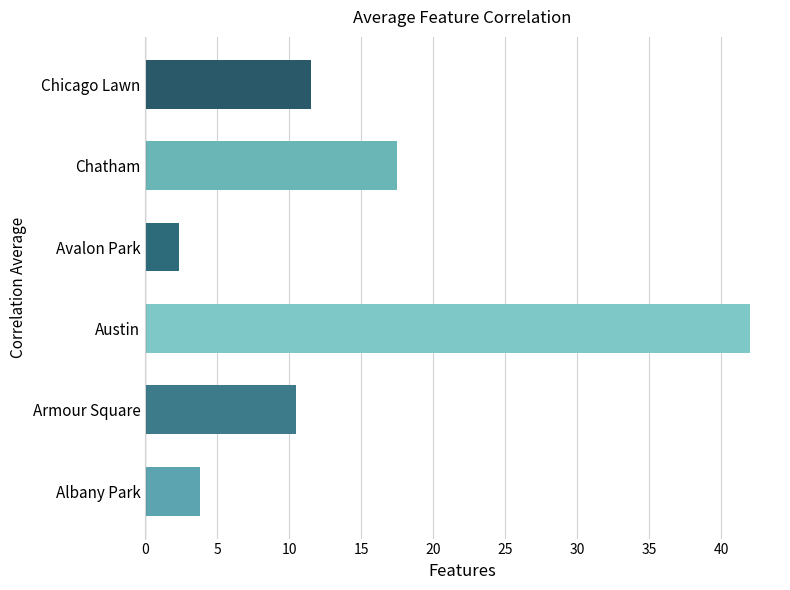

What is the maximum value shown in the chart?

42.0